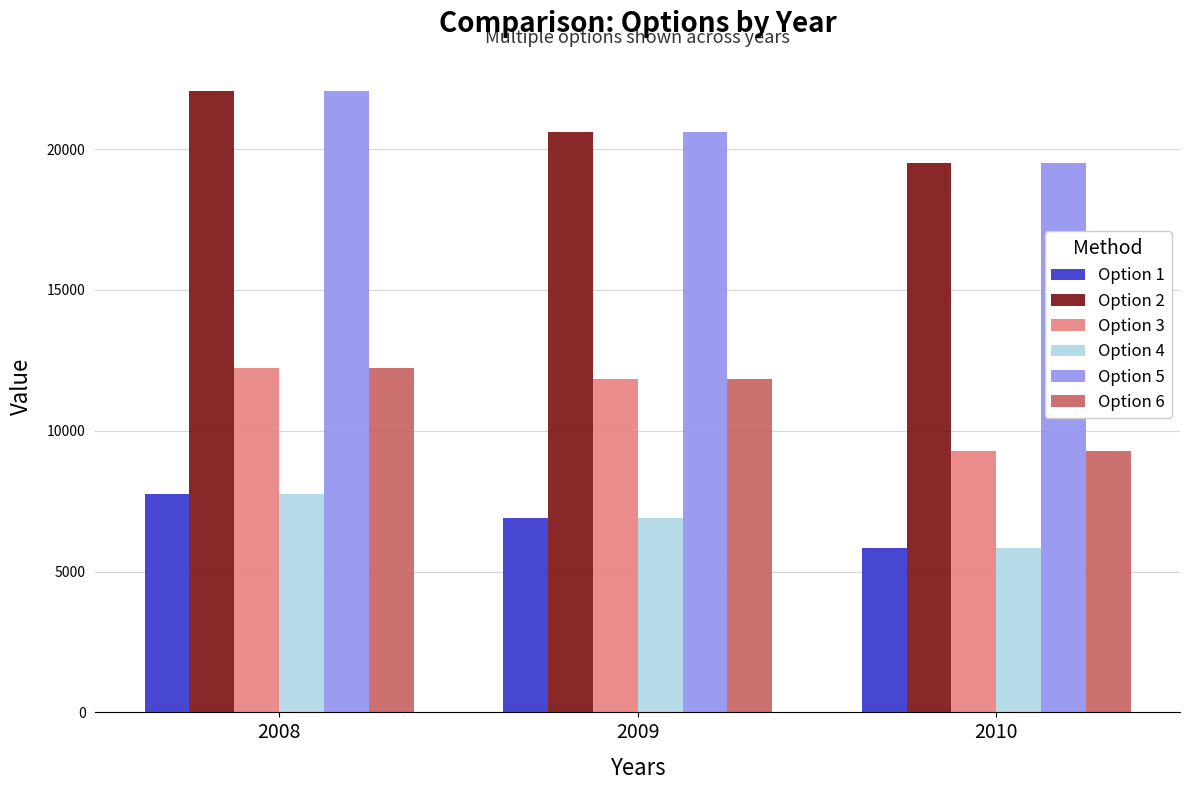

How many data points in Option 1 are less than 6918?

1